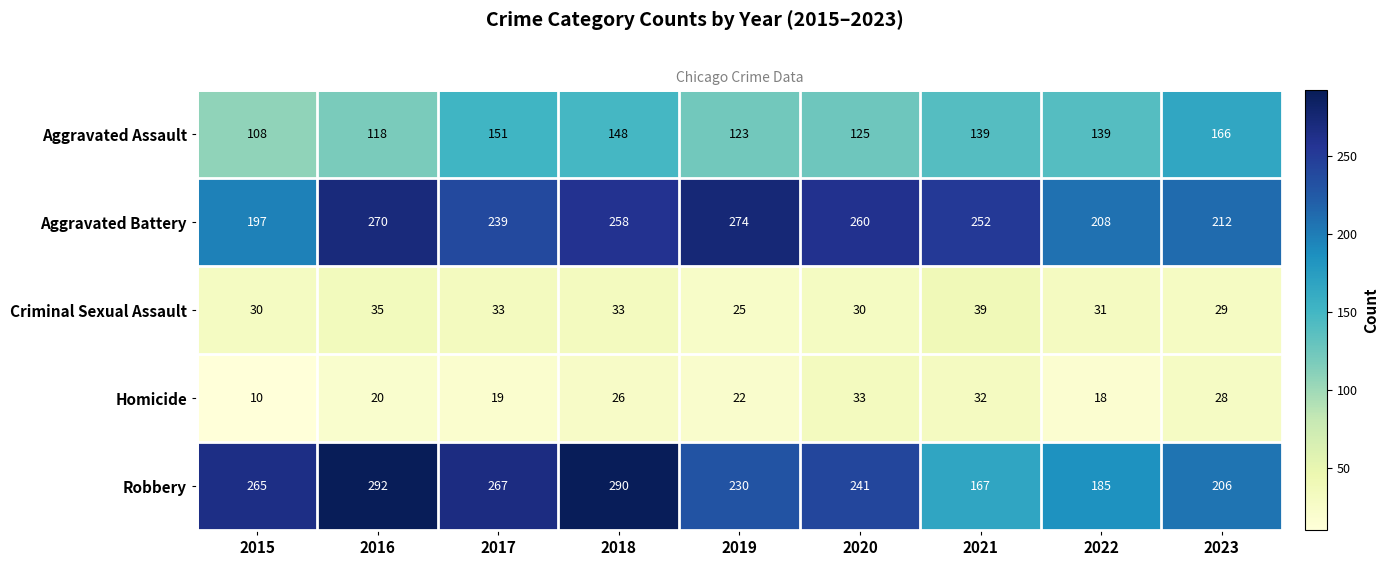

At 2022, list the series in order from smallest to largest.

Homicide, Criminal Sexual Assault, Aggravated Assault, Robbery, Aggravated Battery